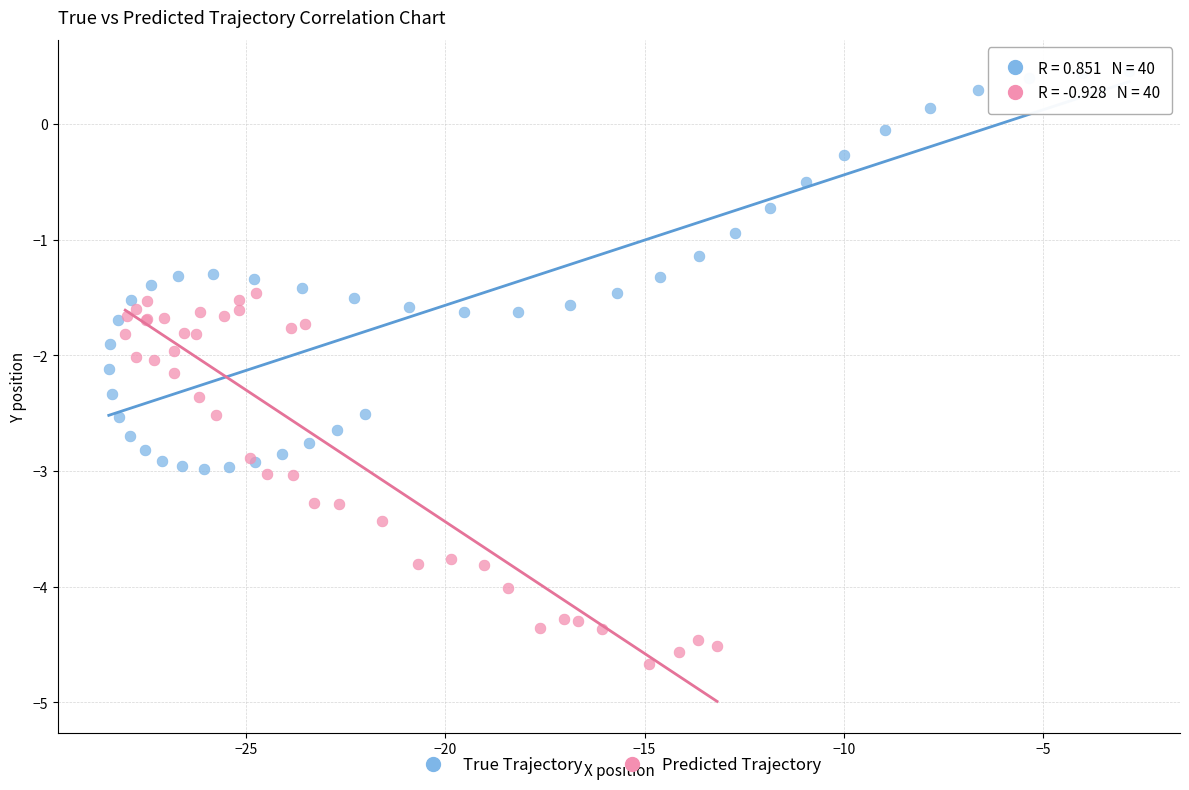

Which series contains the lowest Y value?

Predicted Trajectory